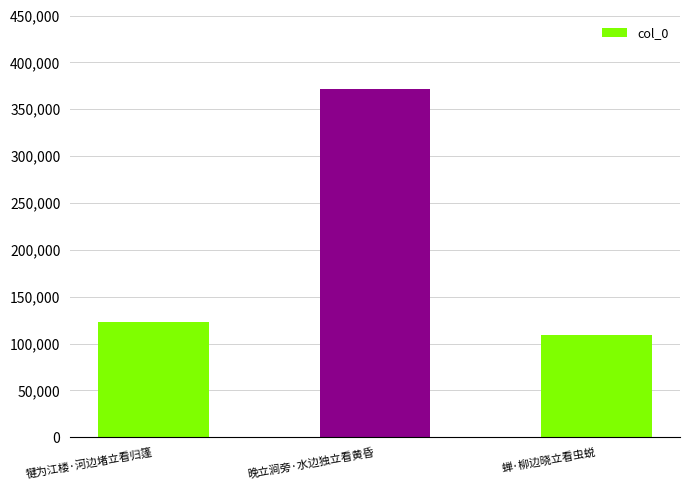

What is the sum of all values?

604225